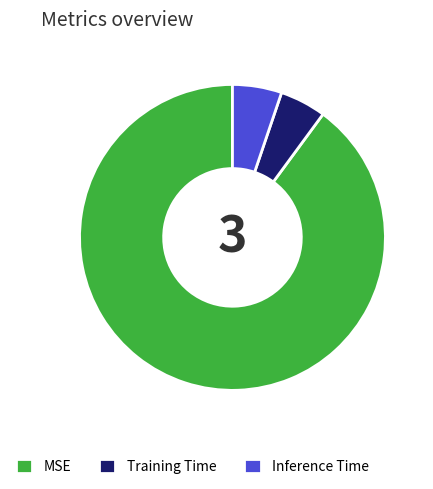

Combined, do Training Time and Inference Time account for over 50%?

No